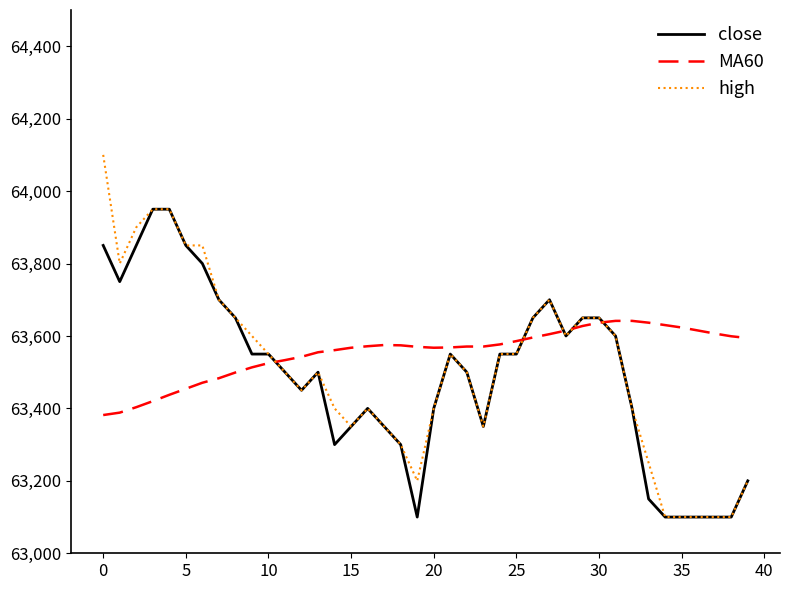

List the series in order of their peak value, lowest first.

MA60, close, high